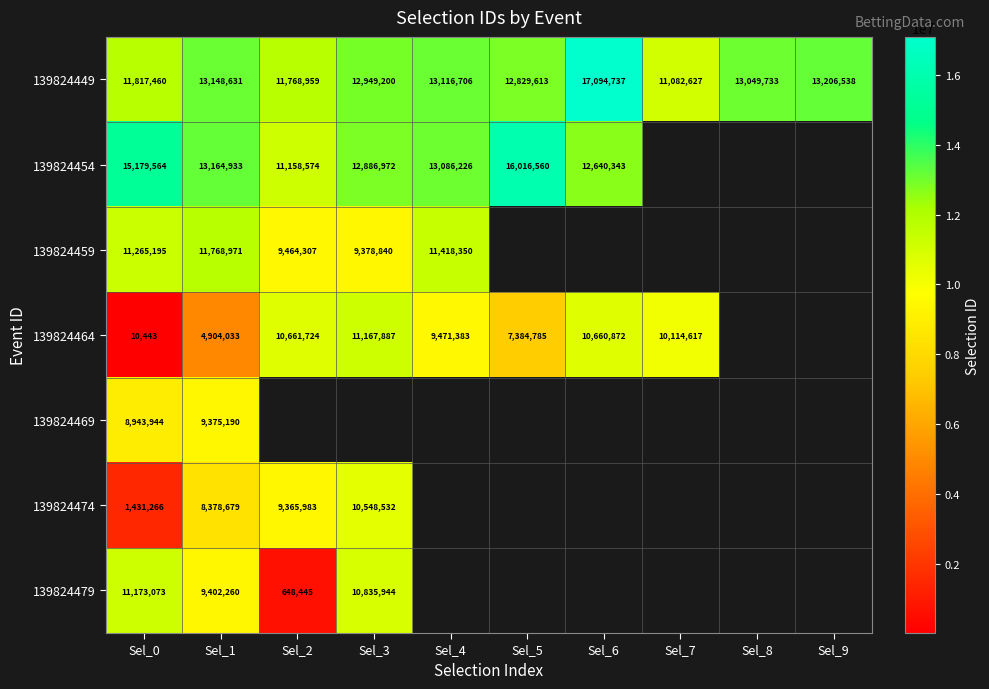

The value of 139824464 at Sel_3 is 17873003. True or false?

False